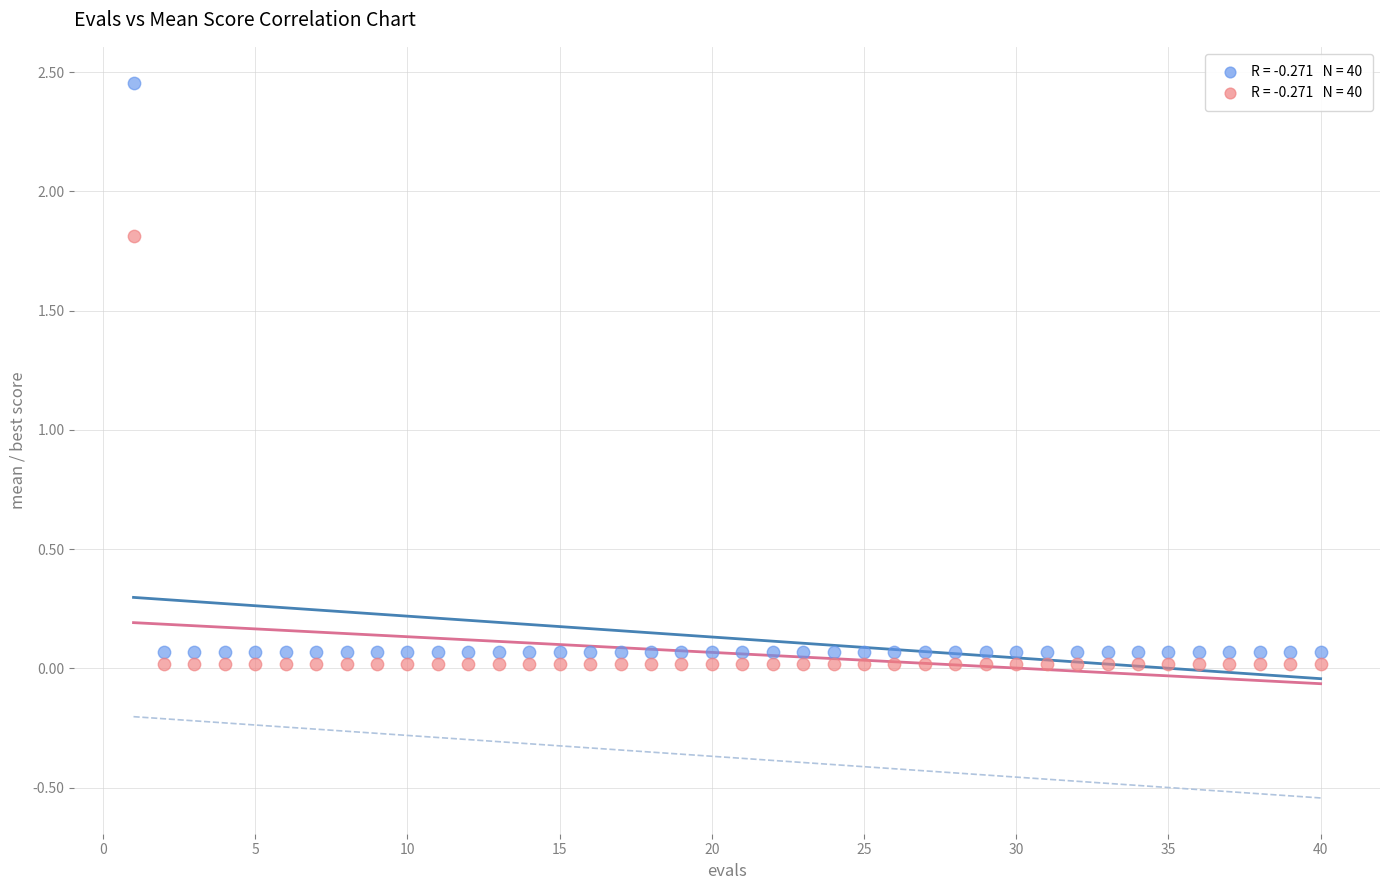

Across all series, what Y value is closest to 1?

1.8